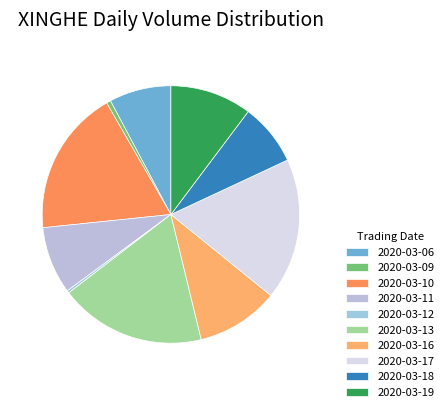

Which category has the smallest portion of the pie?

2020-03-12